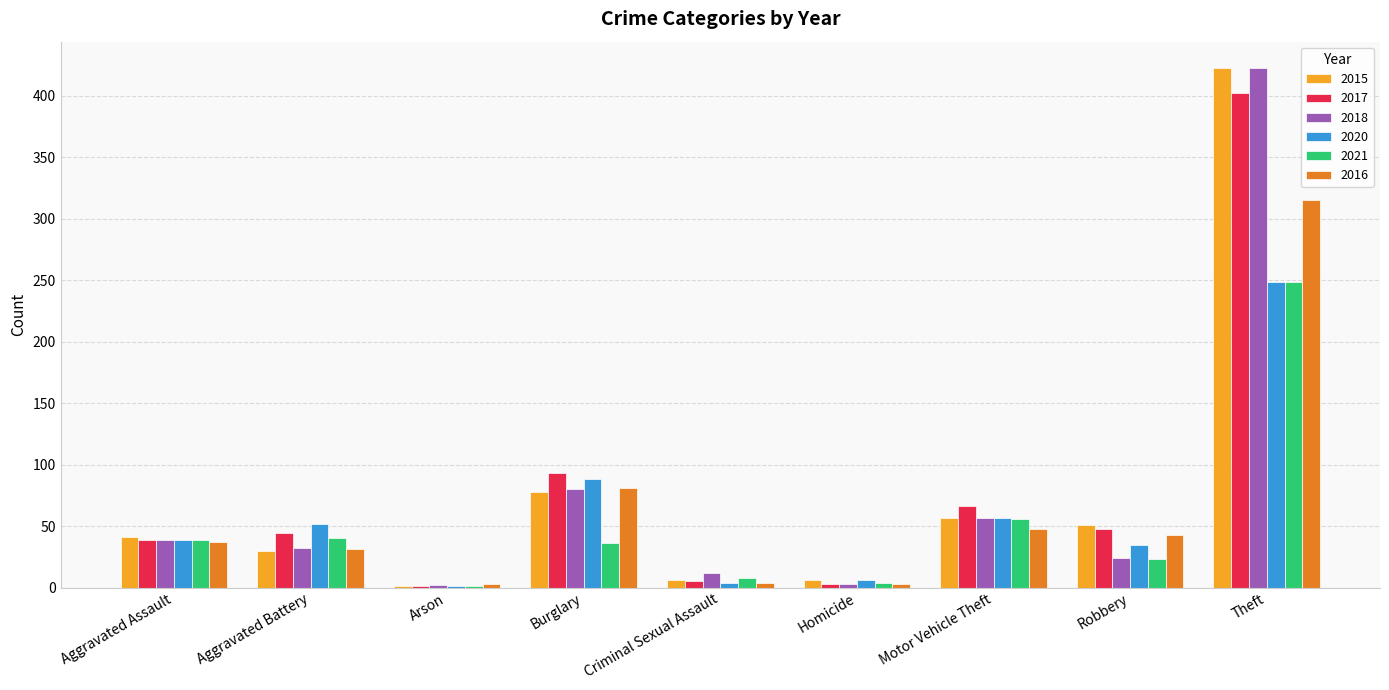

True or false: 2021 has a value of 39 at Aggravated Assault.

True